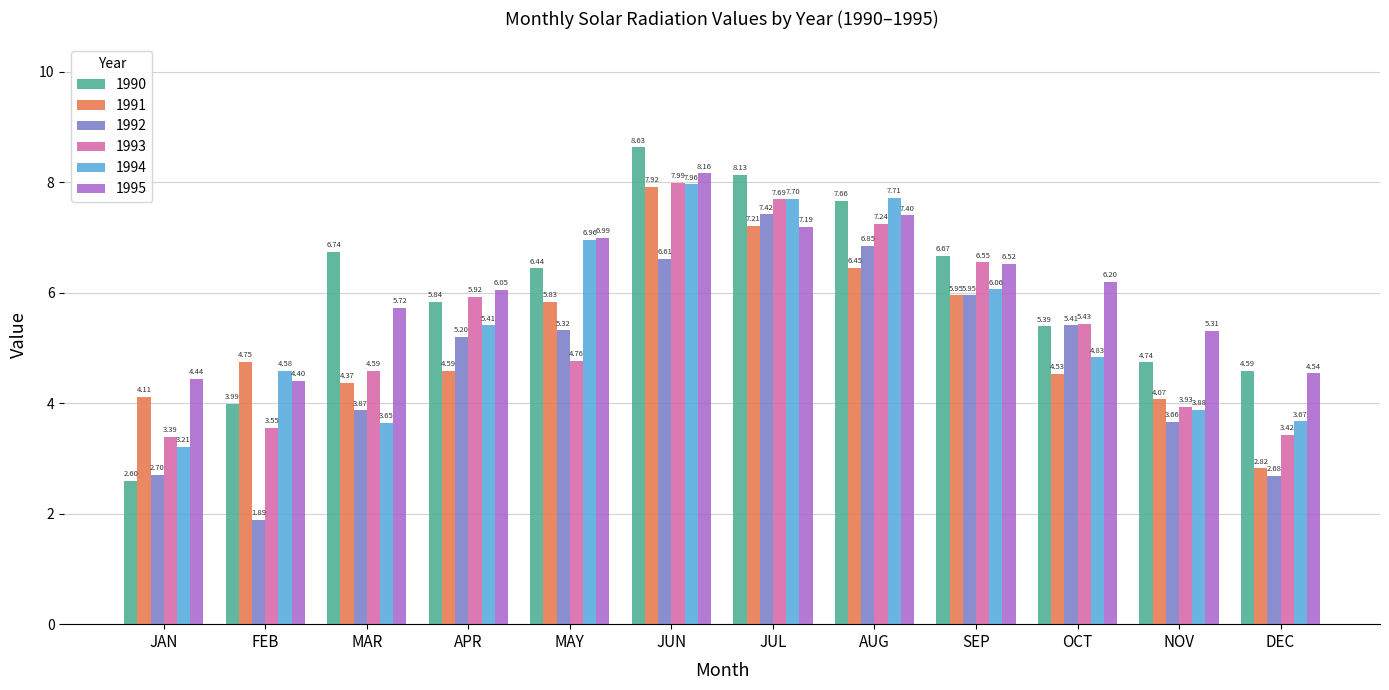

Where is 1992 nearest to the value 4?

MAR